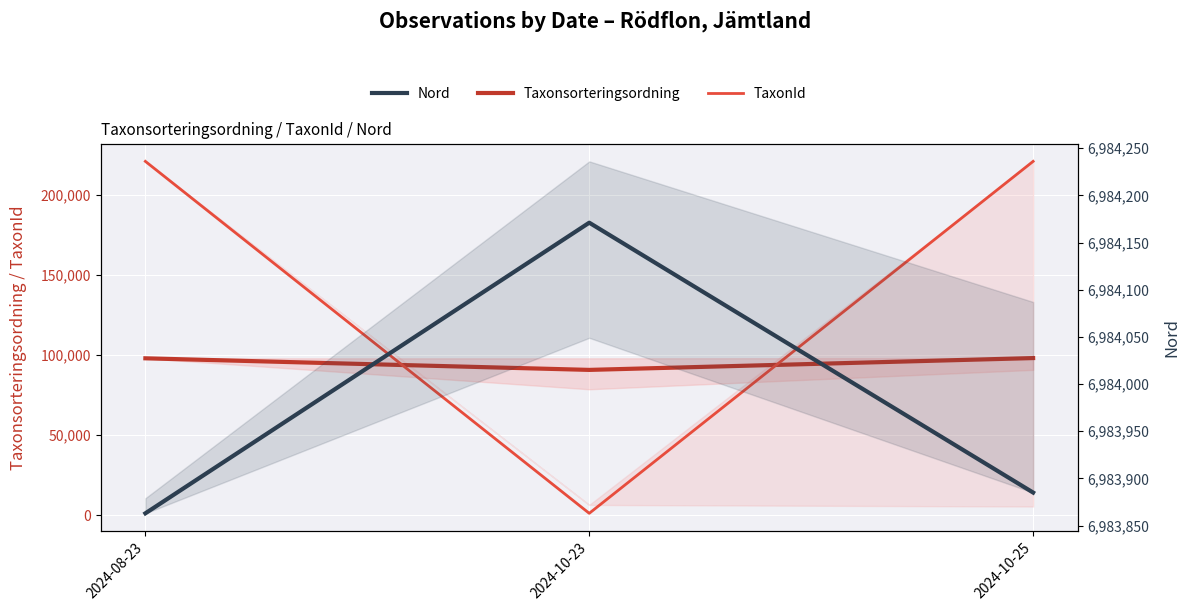

What is the smallest value displayed?

1202